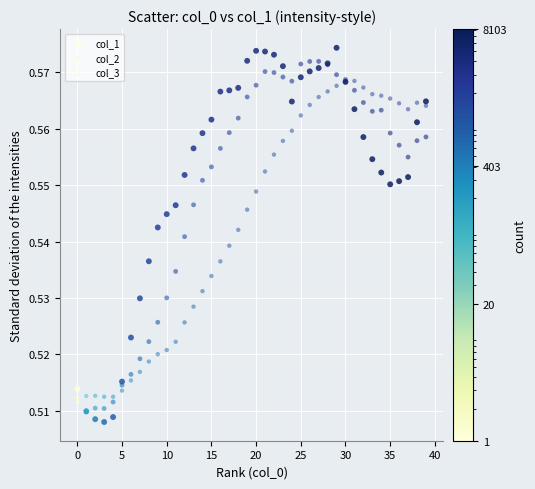

Which series has the largest Y range (max minus min)?

col_1